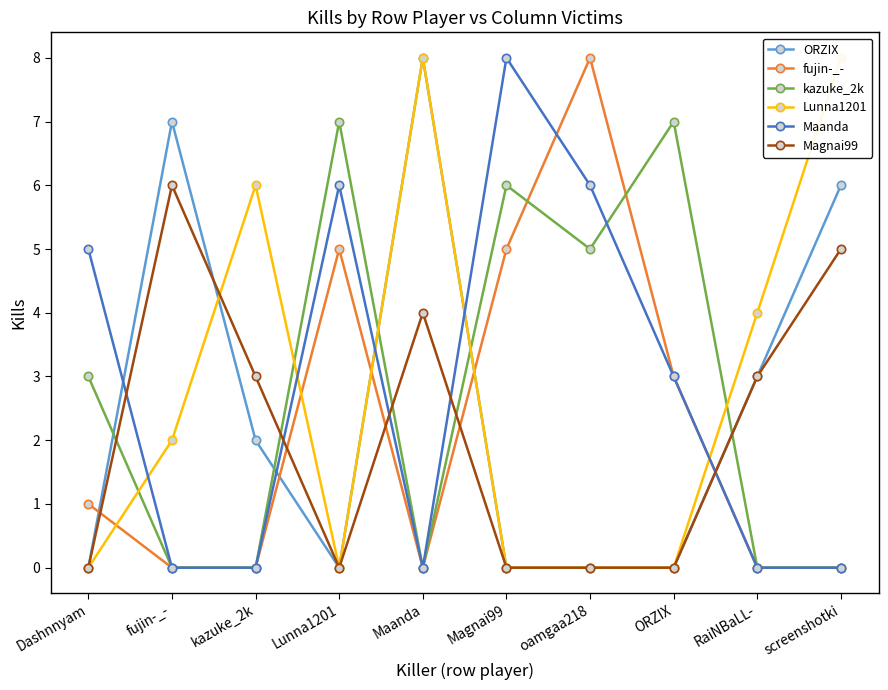

What are all the series names shown in the legend?

ORZIX, fujin-_-, kazuke_2k, Lunna1201, Maanda, Magnai99